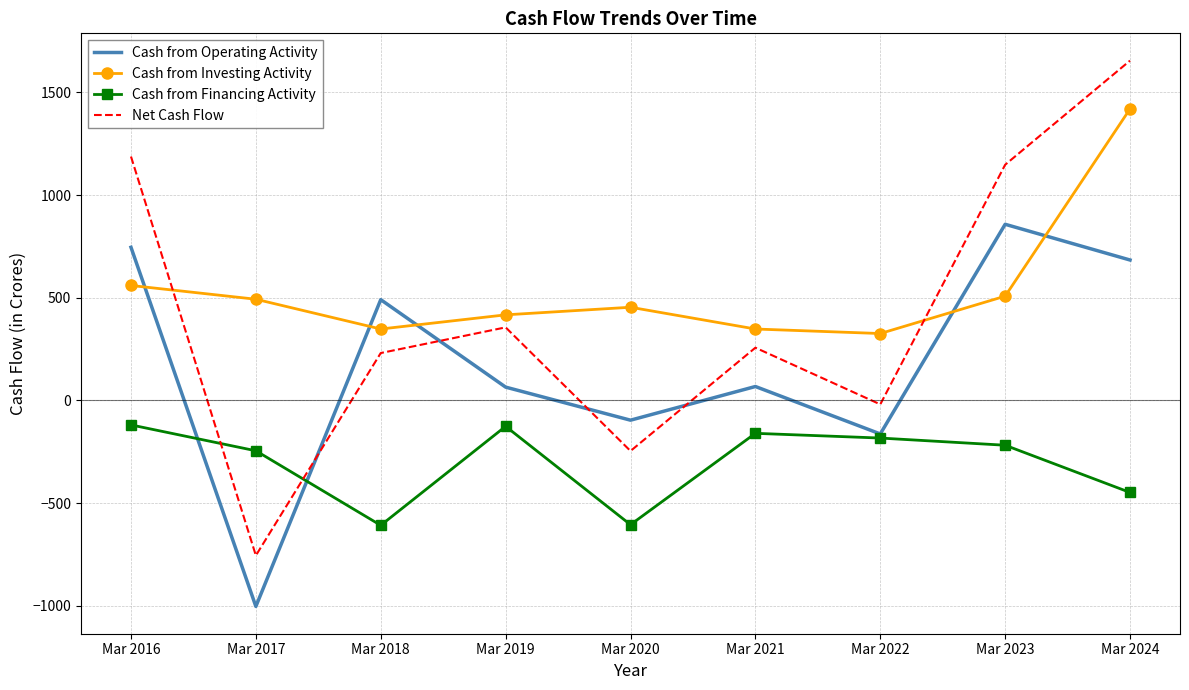

Which series changed the most between Mar 2021 and Mar 2022?

Net Cash Flow